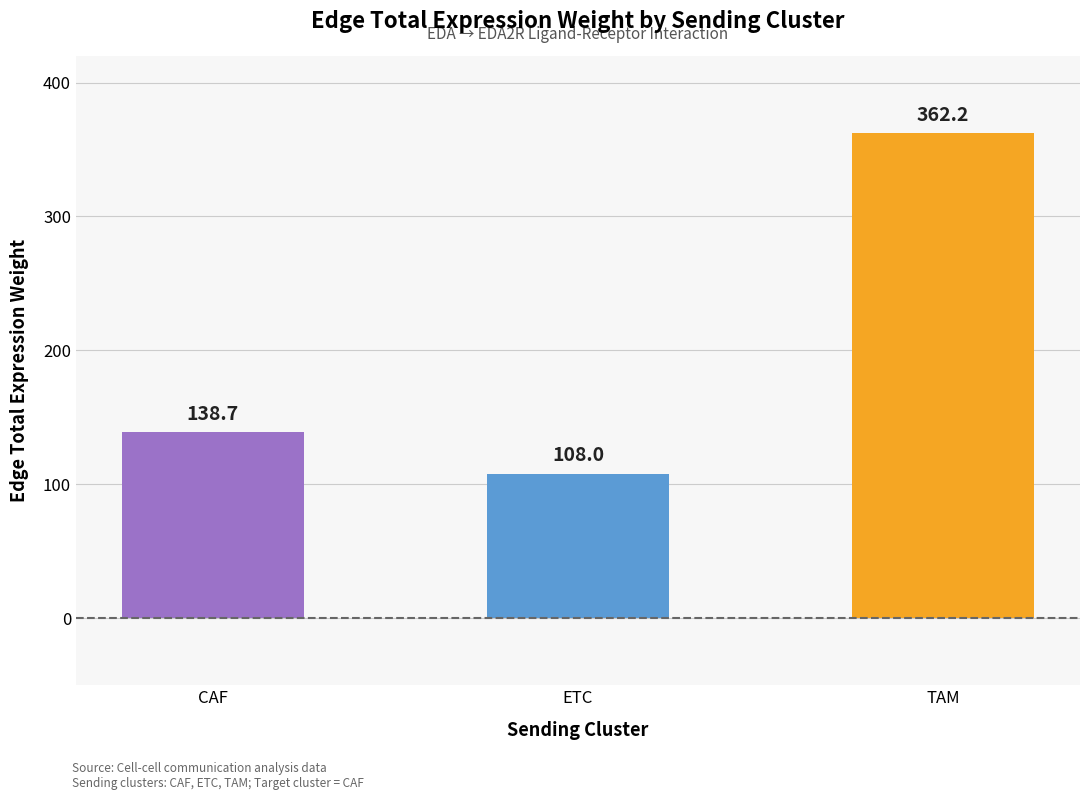

Between TAM and ETC, which is larger?

TAM